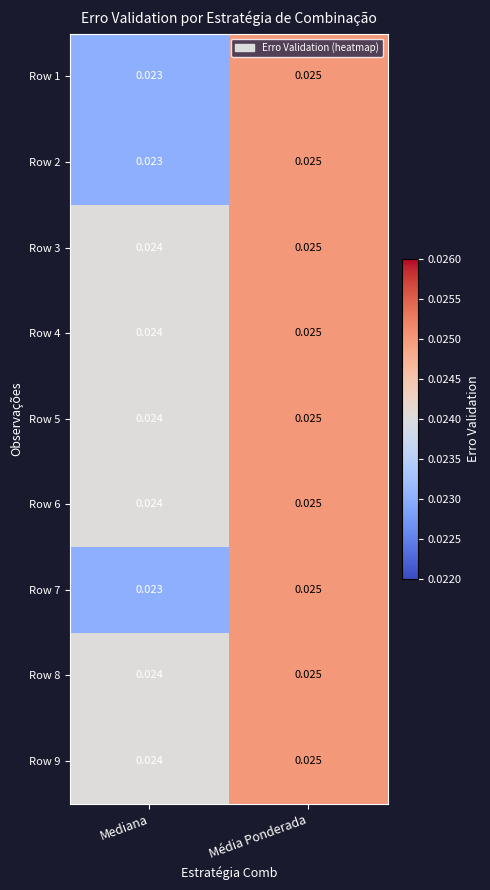

Where is Row 6 nearest to the value 0?

Mediana